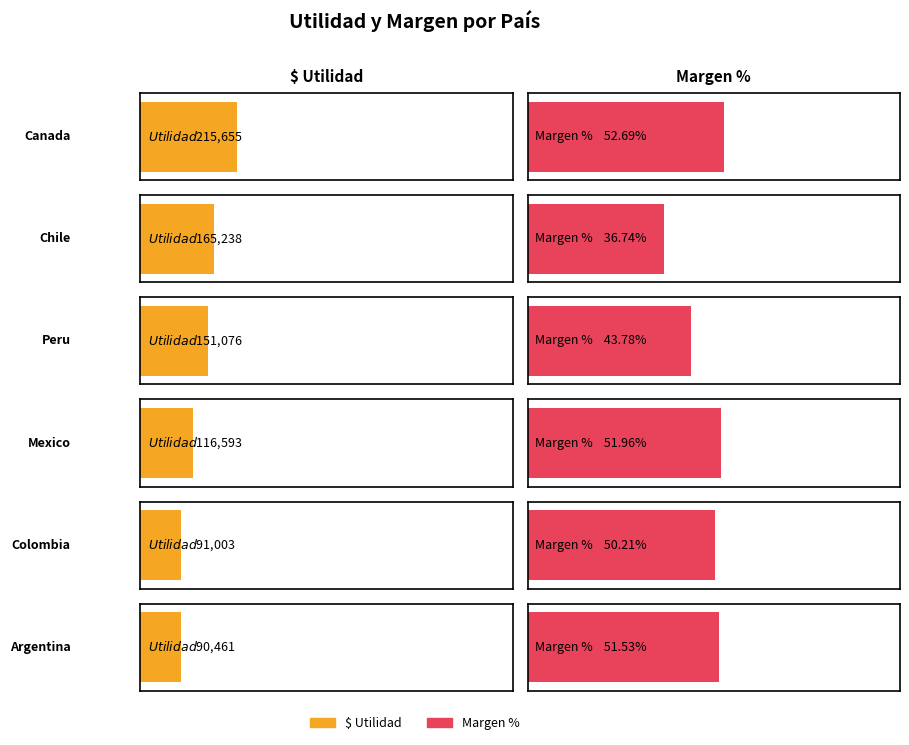

What is the difference between the maximum and minimum values in the Margen % series?

0.2